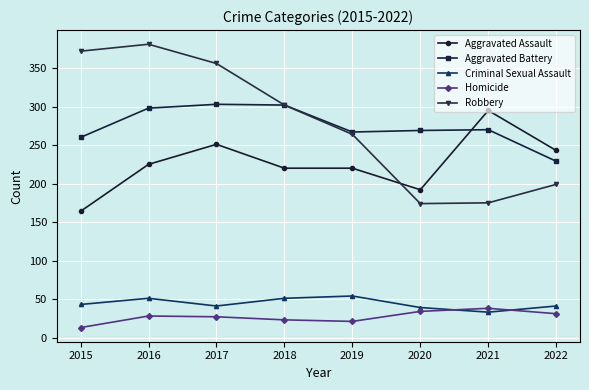

What value does the Criminal Sexual Assault series have at 2016, to the nearest 5?

50